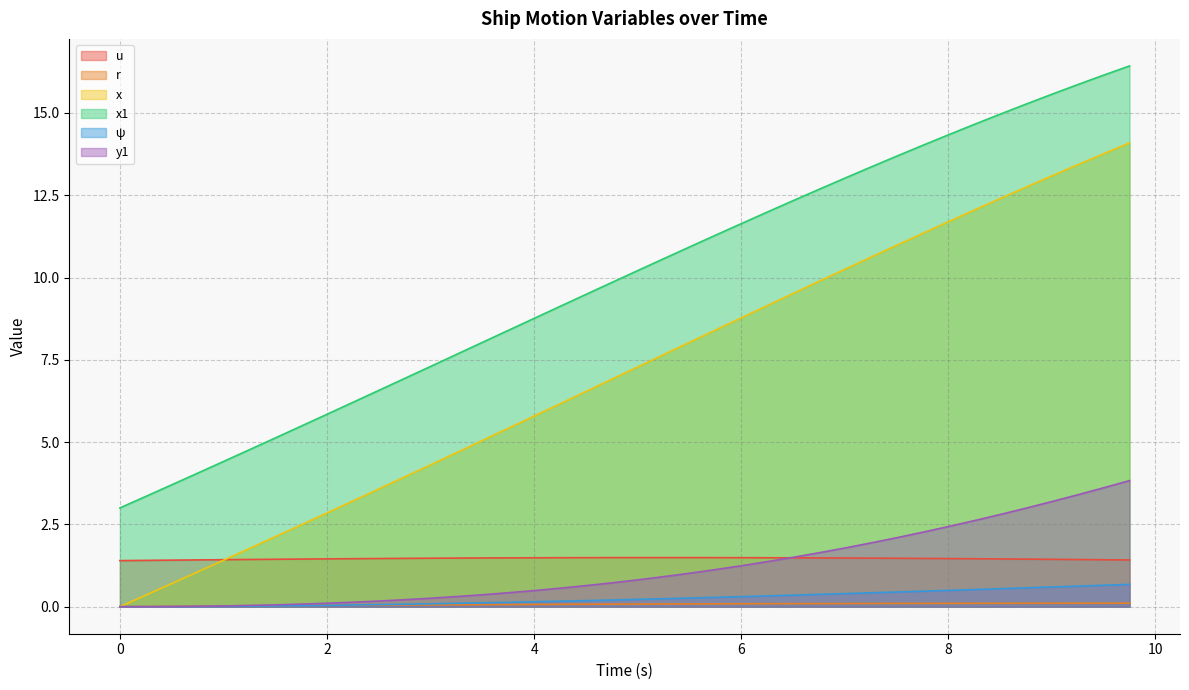

Which series changed the most between 7.0 and 7.75?

x